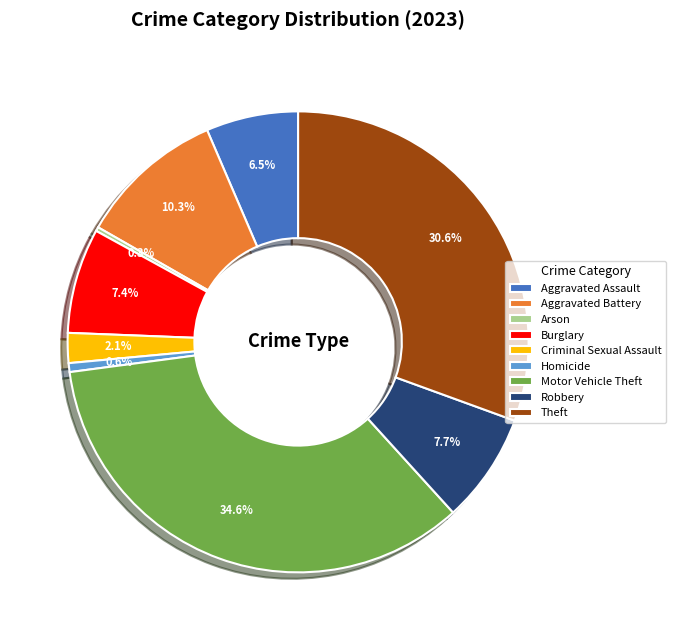

What is the ratio of the value at Aggravated Battery to the value at Robbery?

1.3